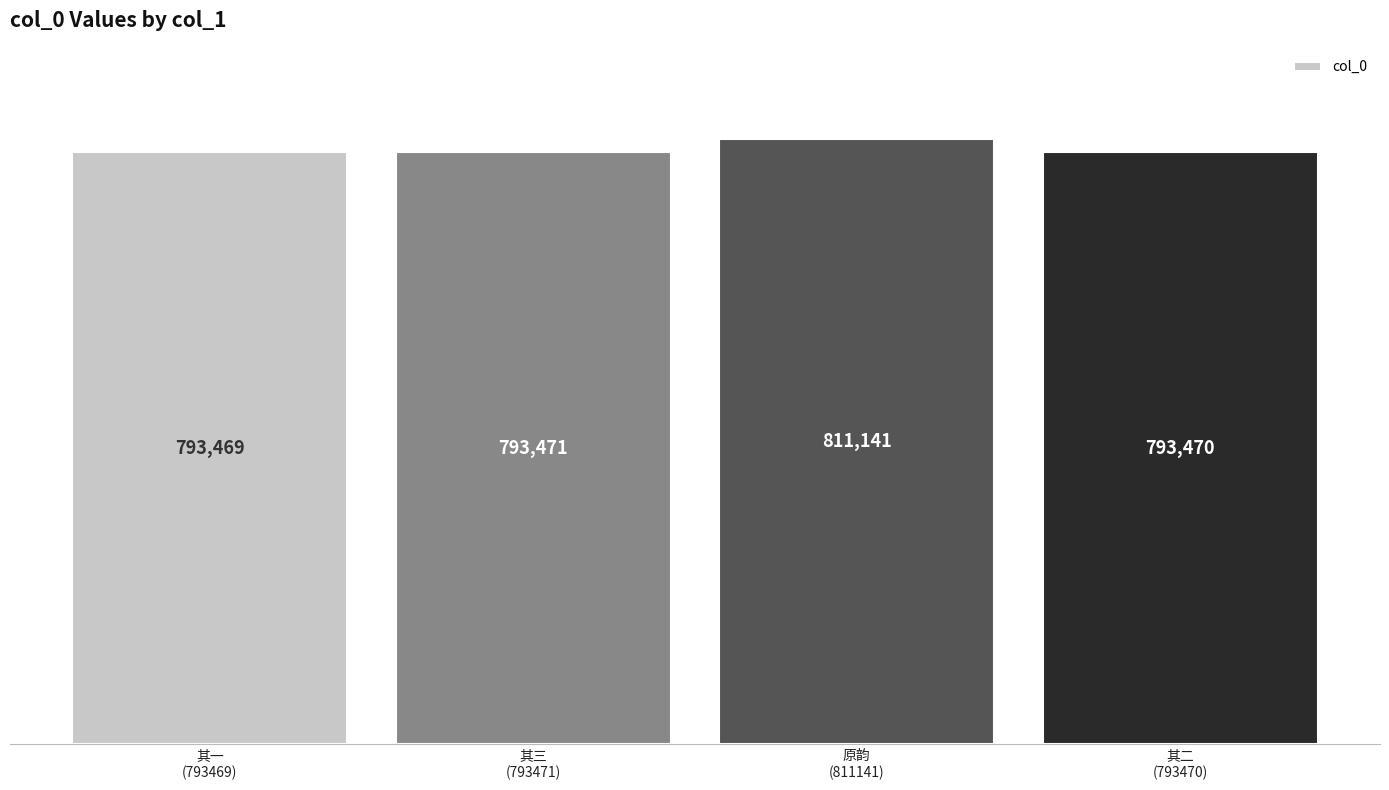

Reading left to right, transcribe all the data shown in this chart.

其一
(793469)=793469	其三
(793471)=793471	原韵
(811141)=811141	其二
(793470)=793470